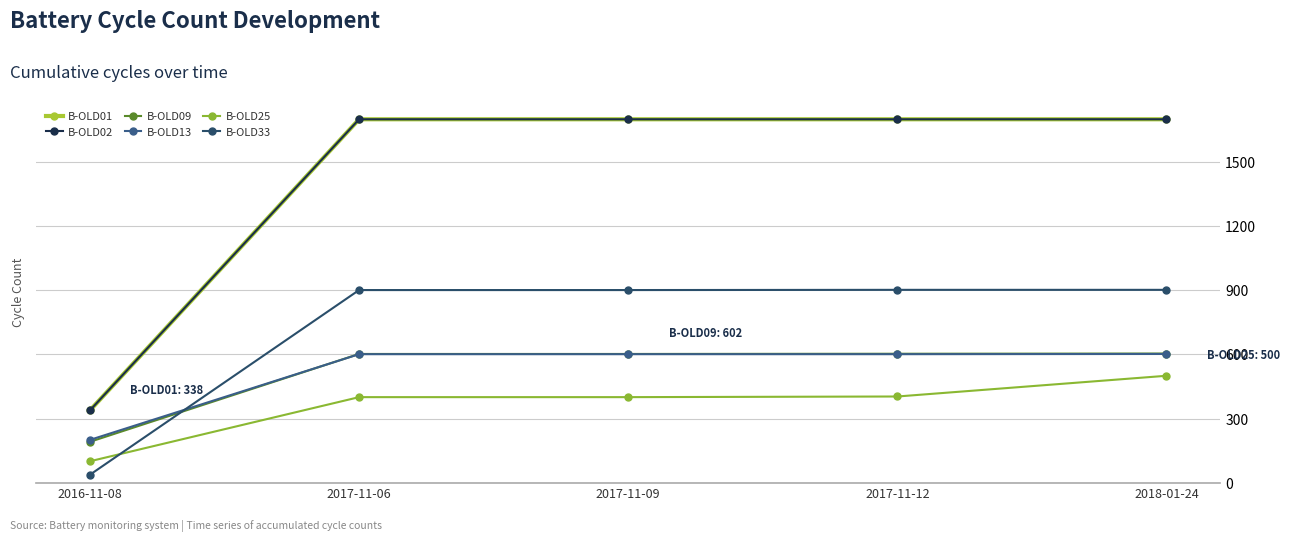

Is it true that B-OLD01 equals 1700 at 2018-01-24?

True